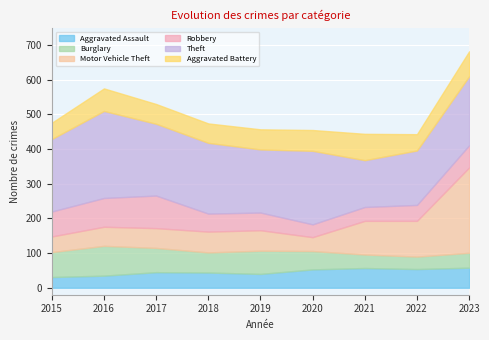

What are all the series names shown in the legend?

Aggravated Assault, Burglary, Motor Vehicle Theft, Robbery, Theft, Aggravated Battery